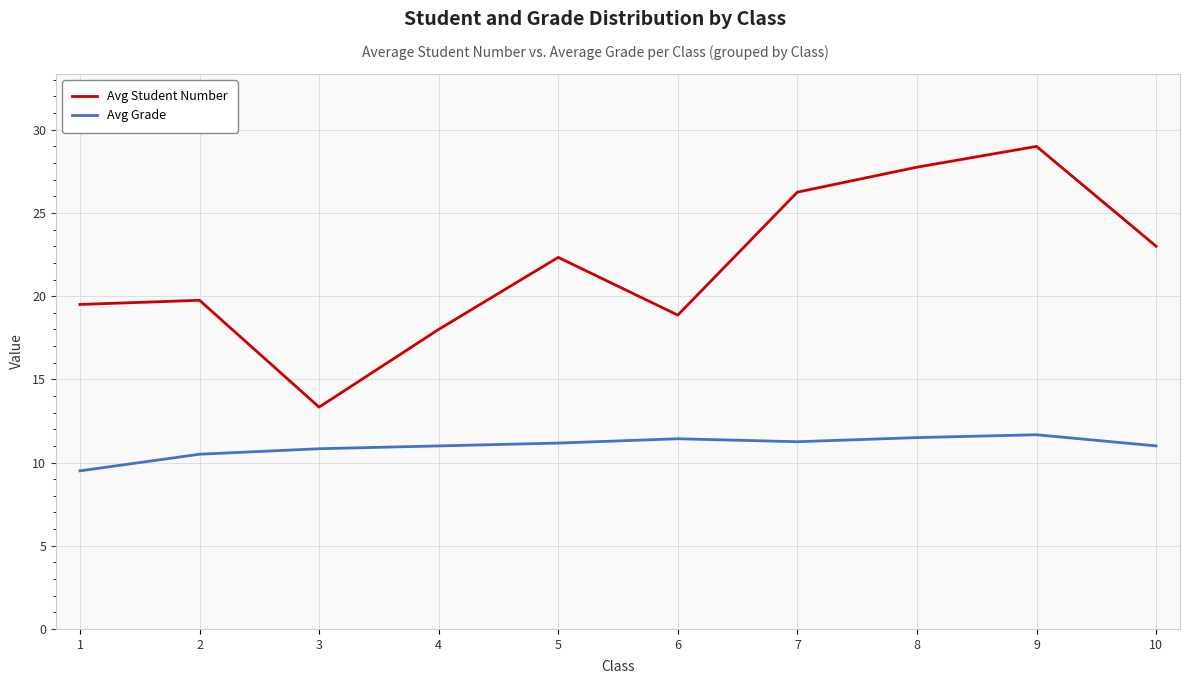

At which category is the sum across all series the highest?

9